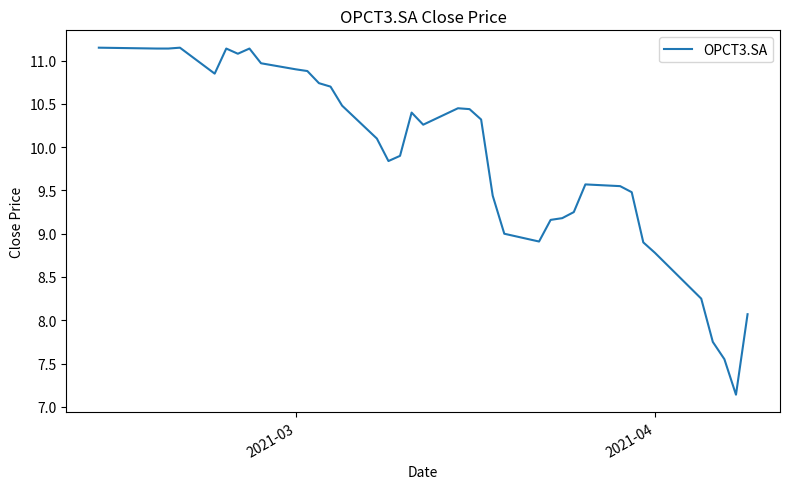

What is the smallest value displayed?

7.1